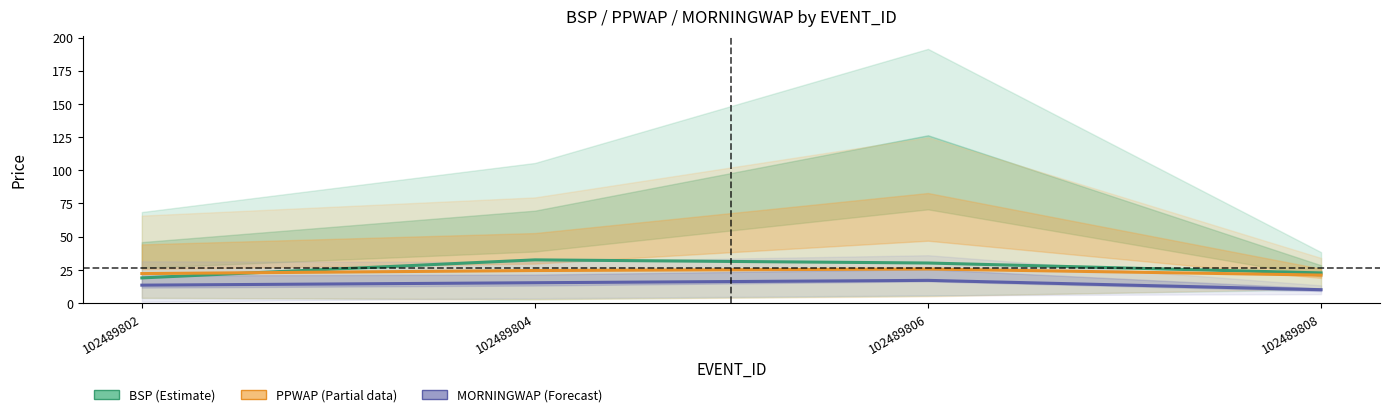

At which label does MORNINGWAP (Forecast) reach its minimum?

102489808